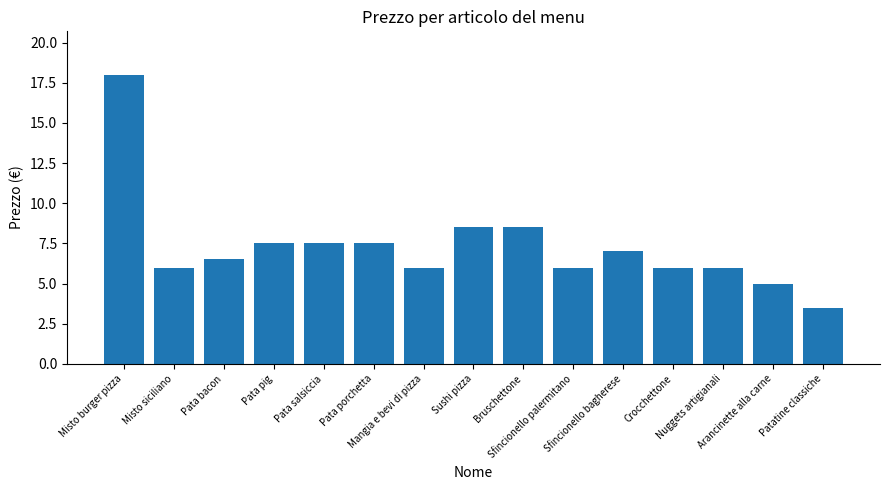

What is the value of the 3rd bar from the left?

6.5